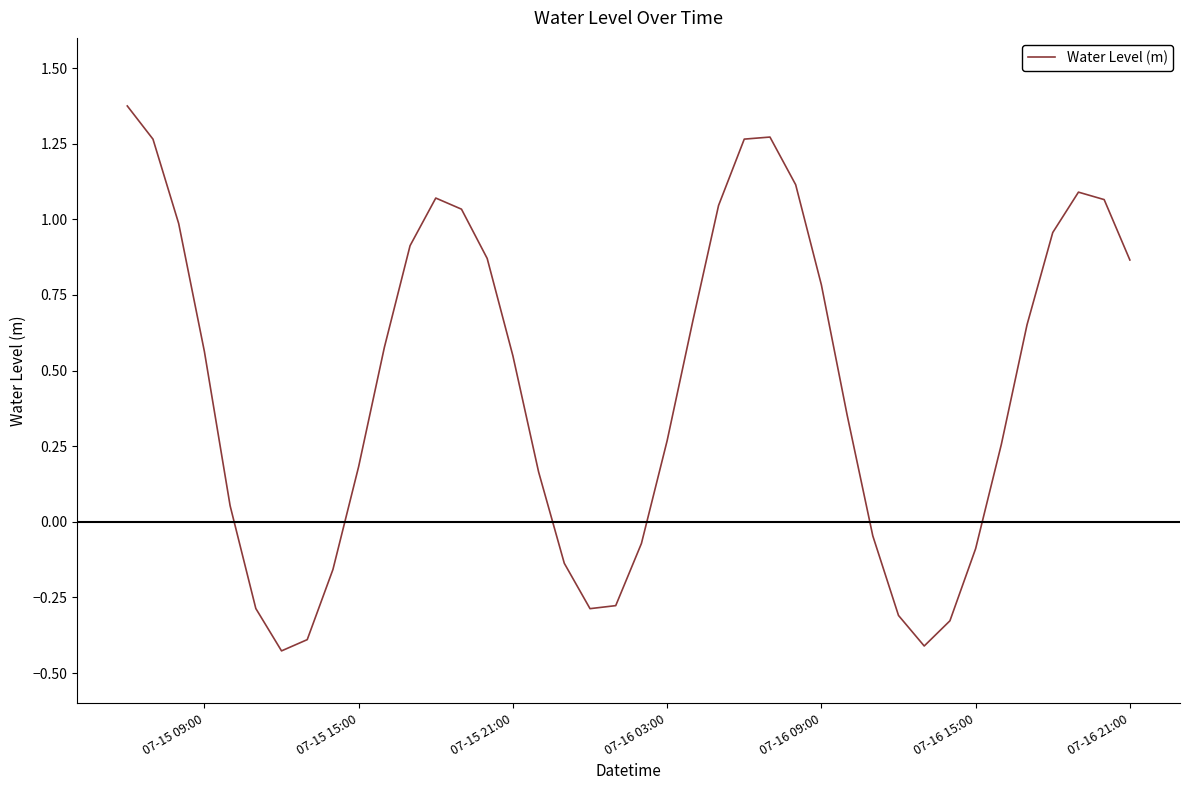

What is the difference between the maximum and minimum values?

1.8